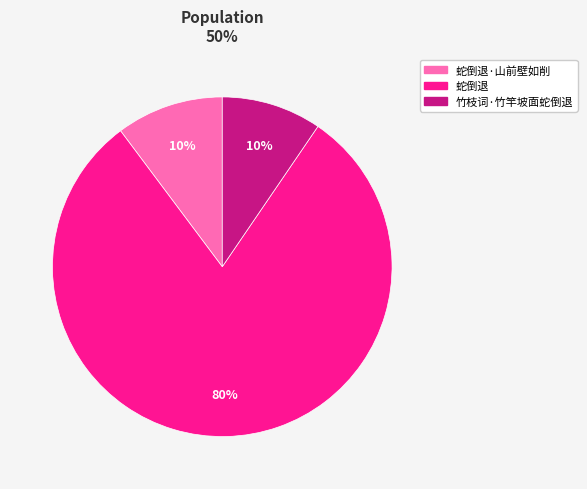

To the nearest percent, what is the average slice percentage?

33%